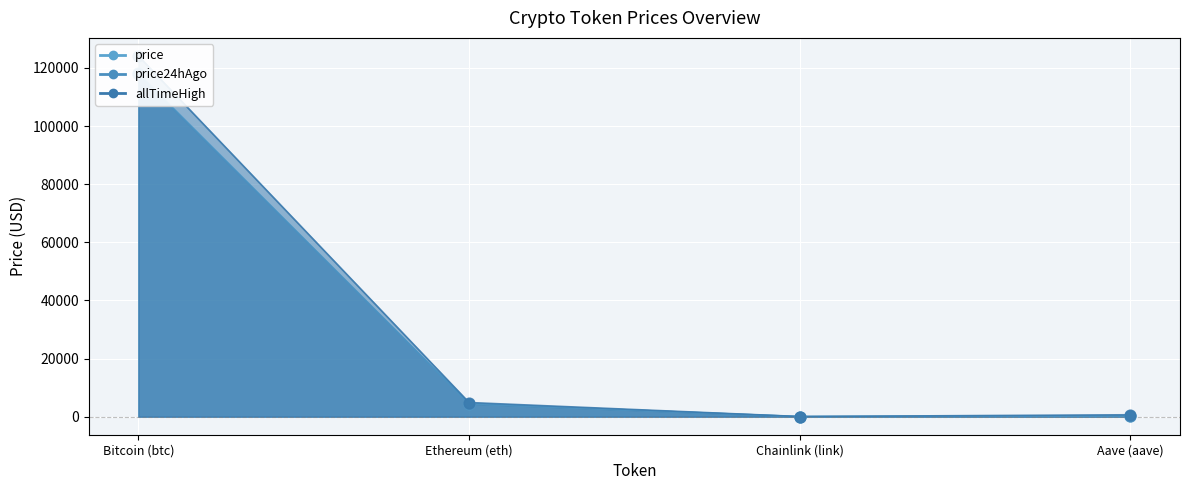

Which series has the widest spread of Y values?

allTimeHigh